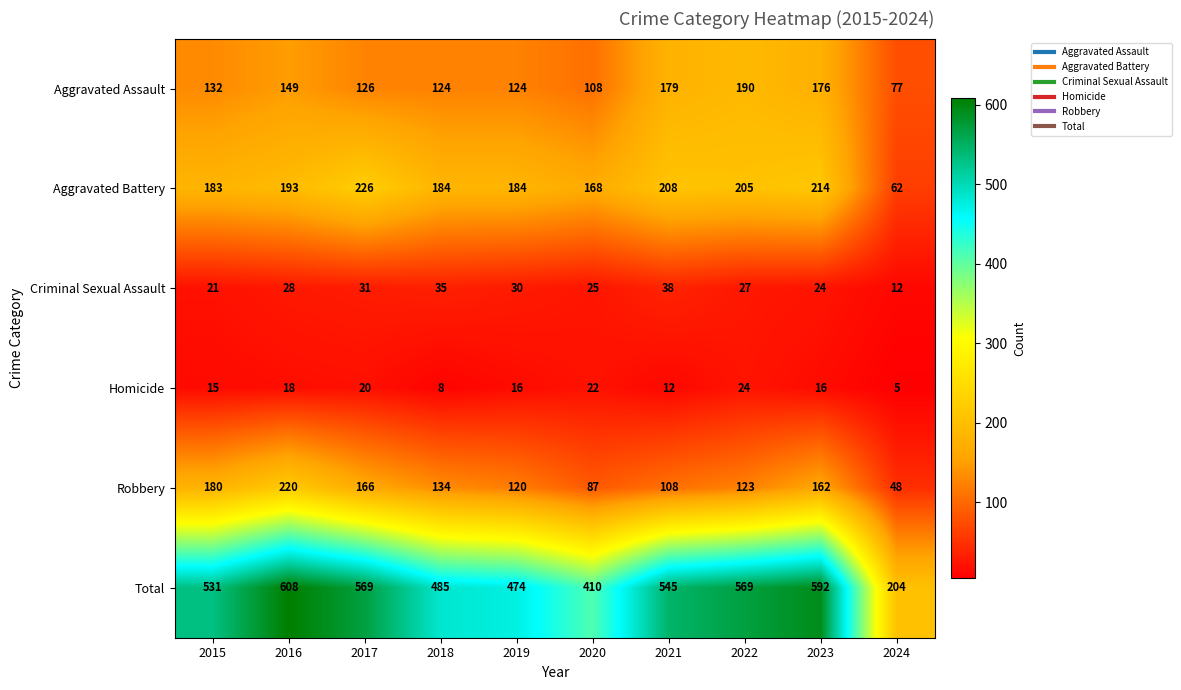

What is the sum of all Aggravated Assault values?

1385